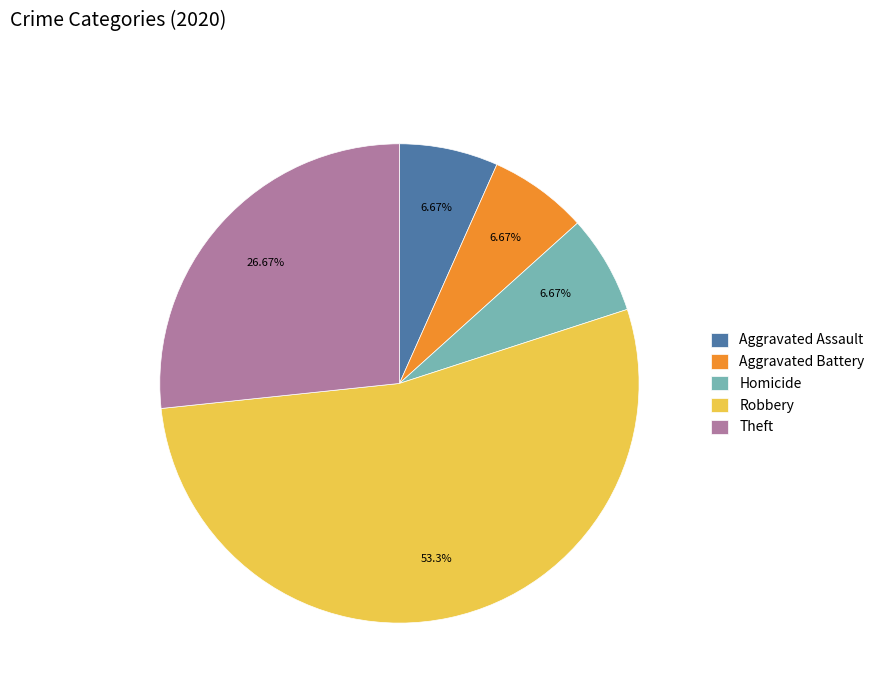

Which slice represents more than half of the pie?

Robbery